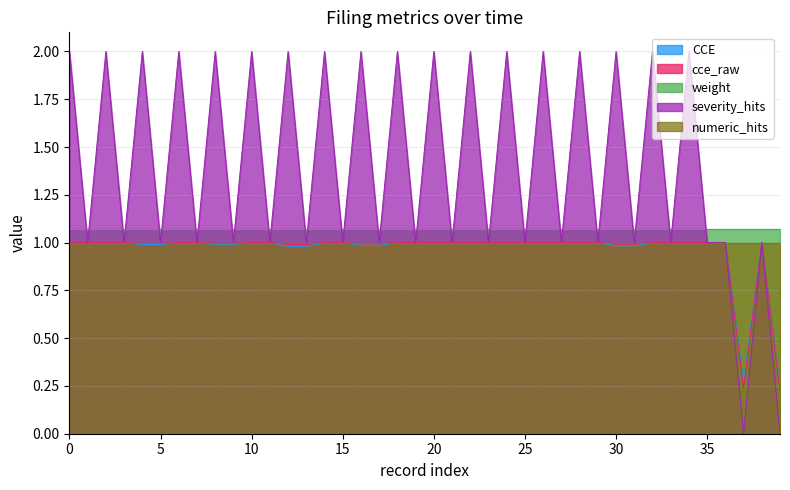

Does the chart have visible grid lines?

Yes